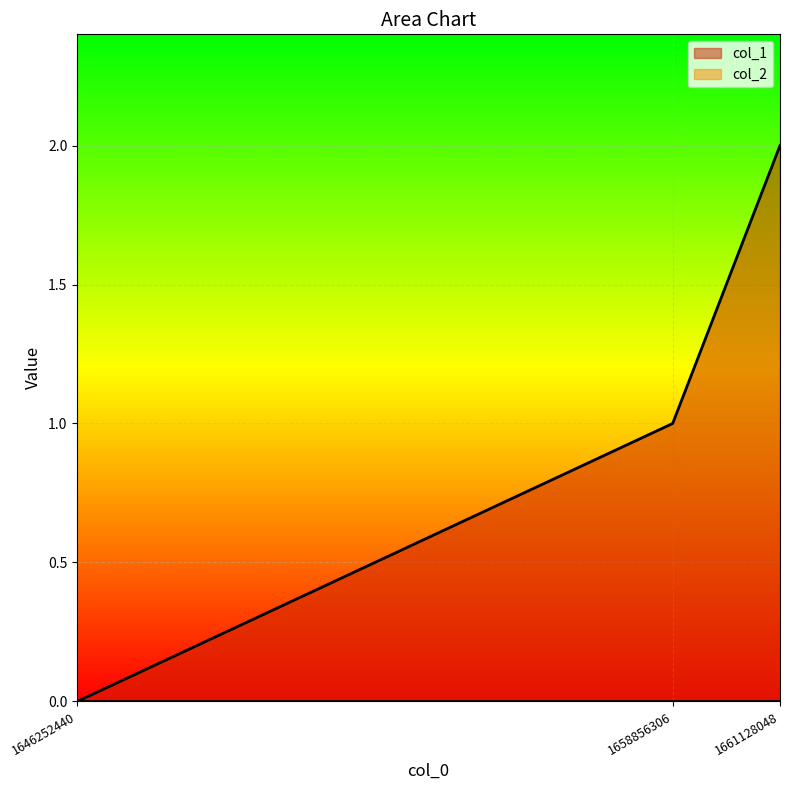

Reading left to right, what are all the values shown in this chart?

1646252440=0	1658856306=1	1661128048=2